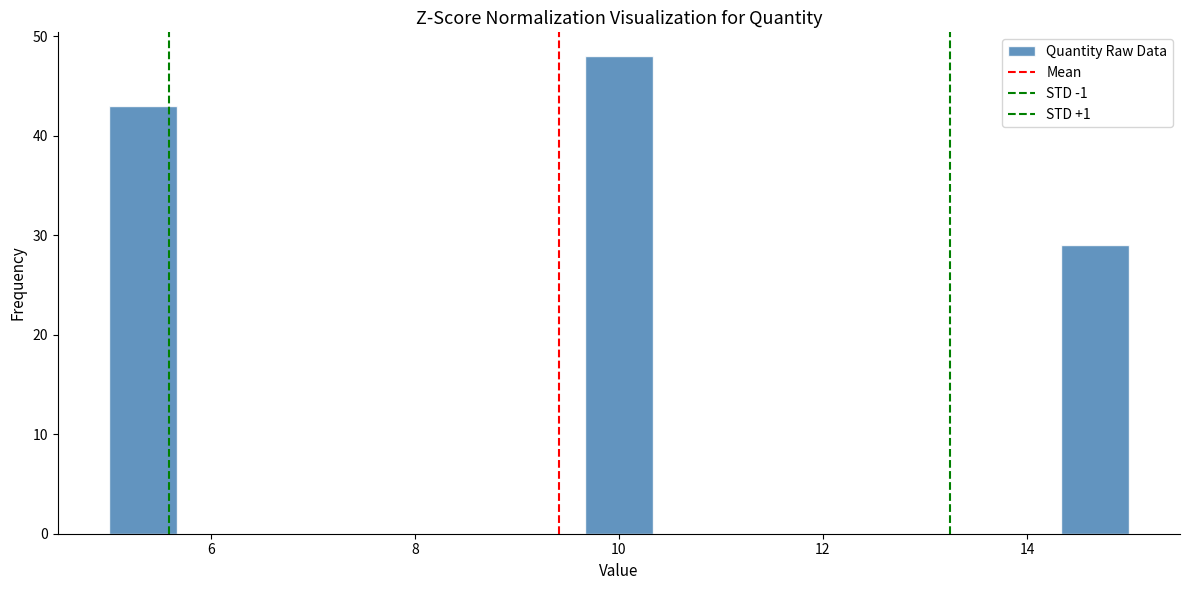

Around what value on the x-axis is the tallest bar? Give the approximate position of its centre, as read against the axis.

10.0